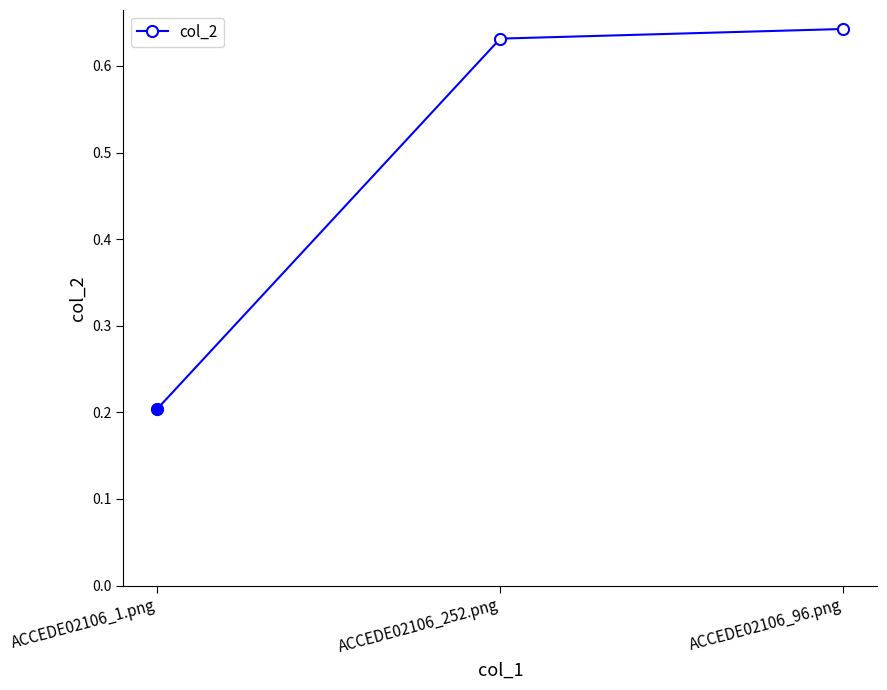

At which label is the value closest to 0?

ACCEDE02106_1.png